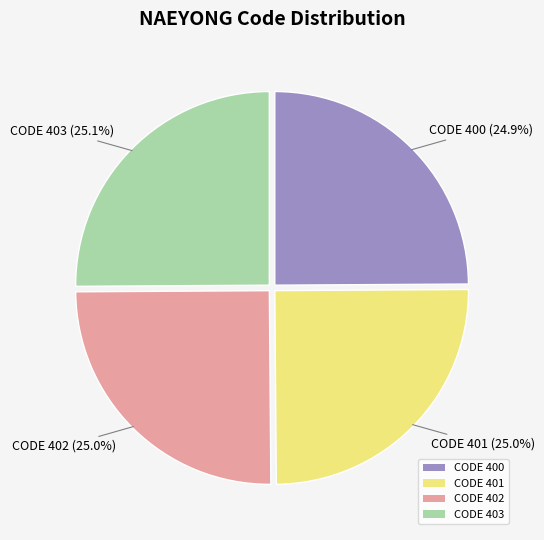

What is the ratio of the value at CODE 401 to the value at CODE 402?

1.0